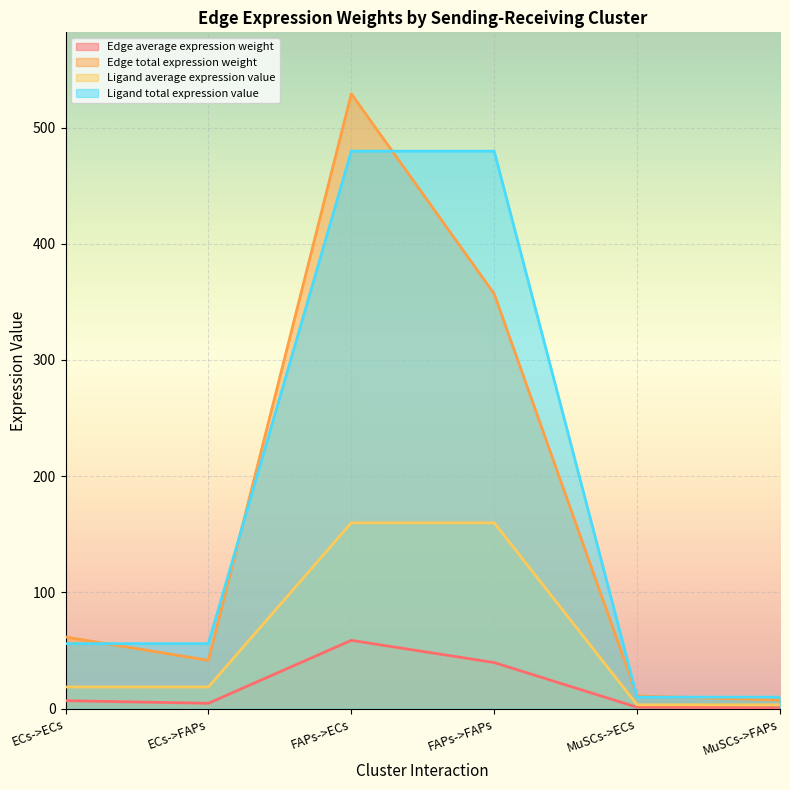

What is the sum of the Ligand total expression value values at MuSCs->ECs and ECs->ECs?

65.8